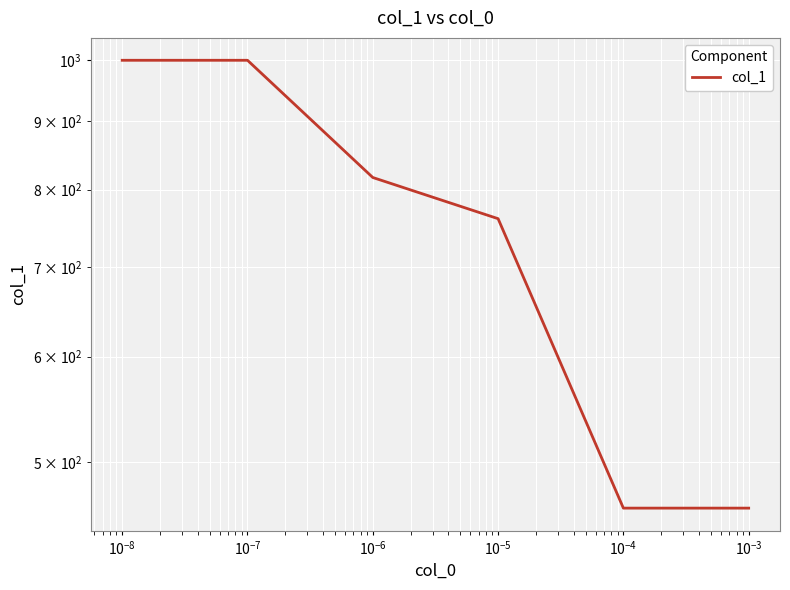

What is the minimum value shown in the chart?

462